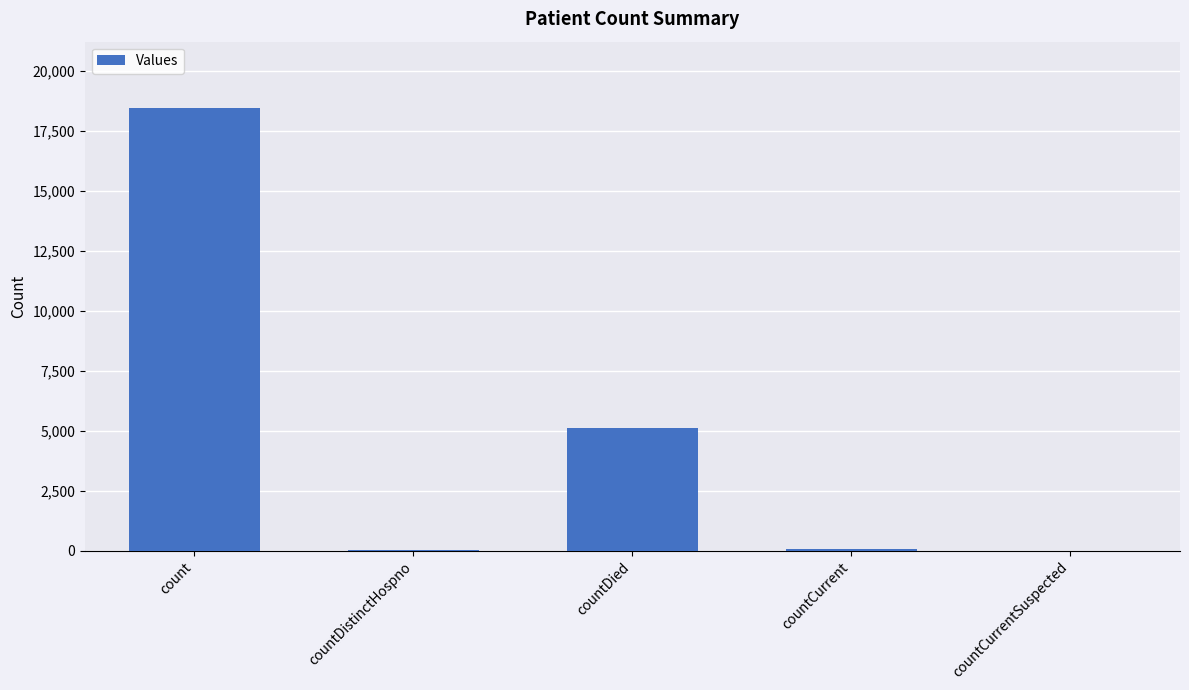

Between countDistinctHospno and countDied, which is larger?

countDied